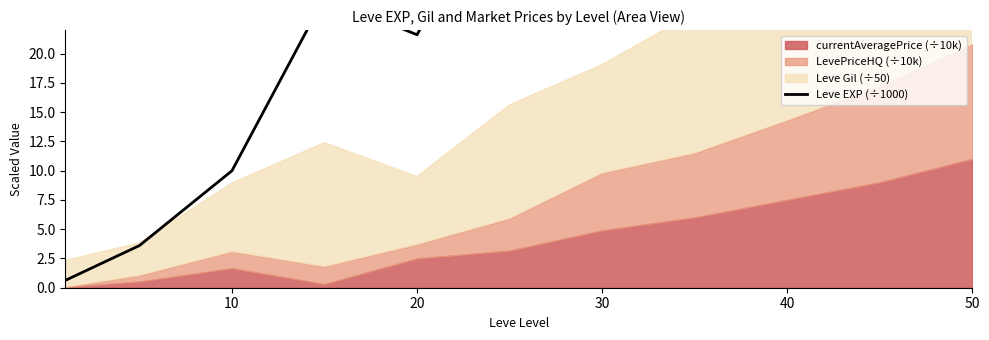

Reading left to right, transcribe all the data shown in this chart.

0.6	3.6	10.0	24.8	21.6	36.4	67.7	90.0	120.0	150.0	180.0